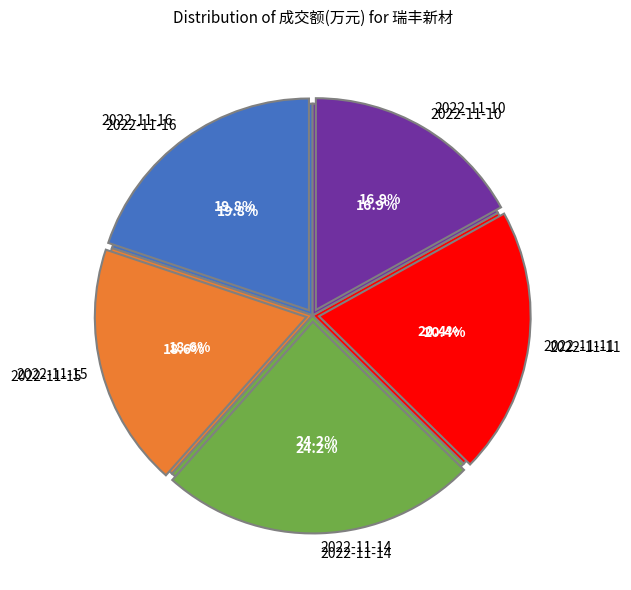

To the nearest percent, what is the difference between the largest and smallest slice percentages?

7%